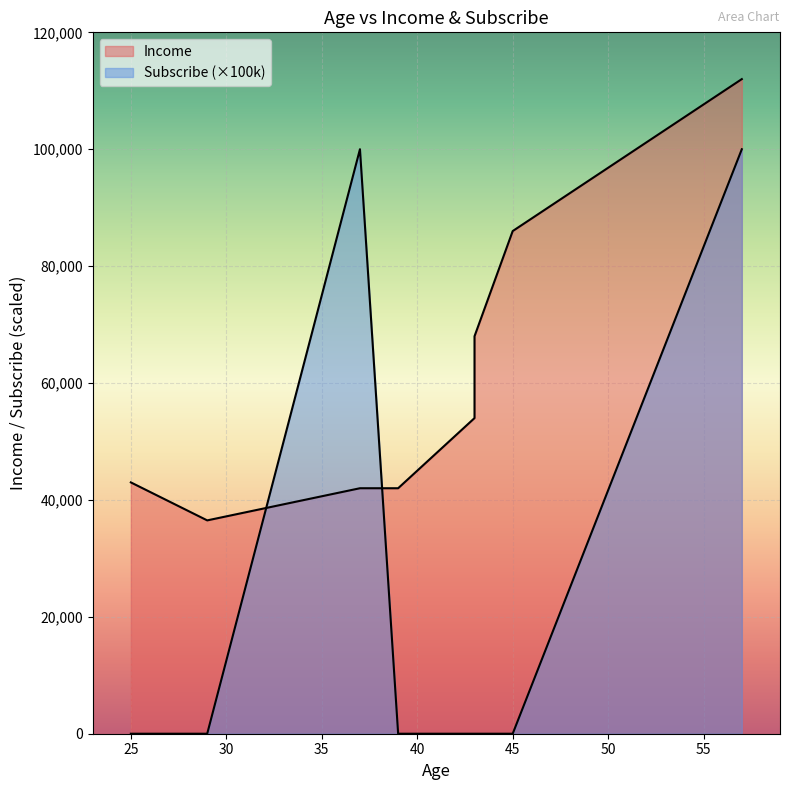

At which label does Income first exceed 54000?

43